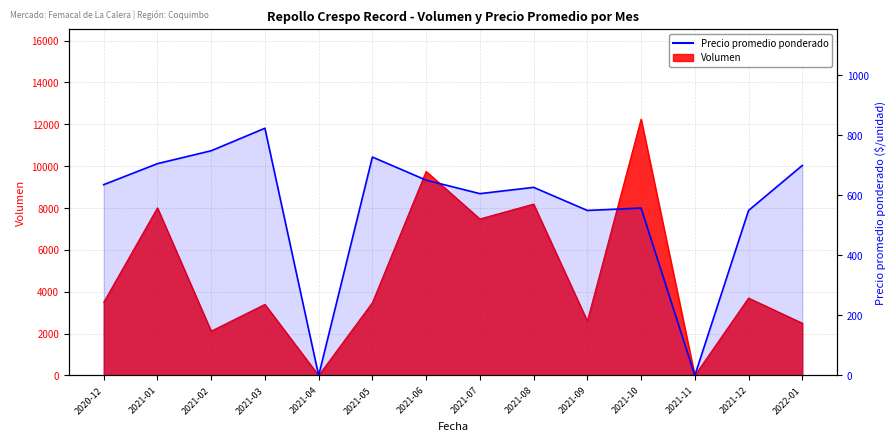

Reading left to right, what are all the values shown in this chart?

636	706	749	824	0	728	651	606	627	550	558	0	550	700